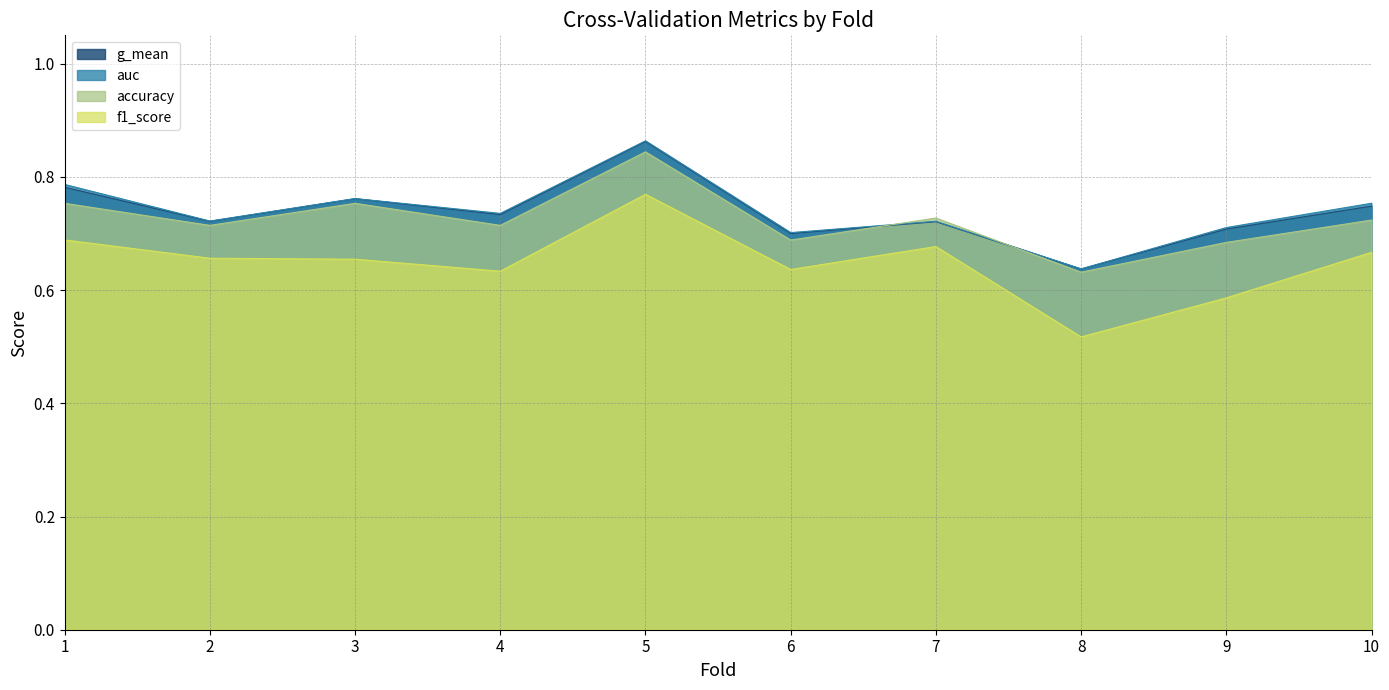

Which has a higher value, 4 or 2?

4